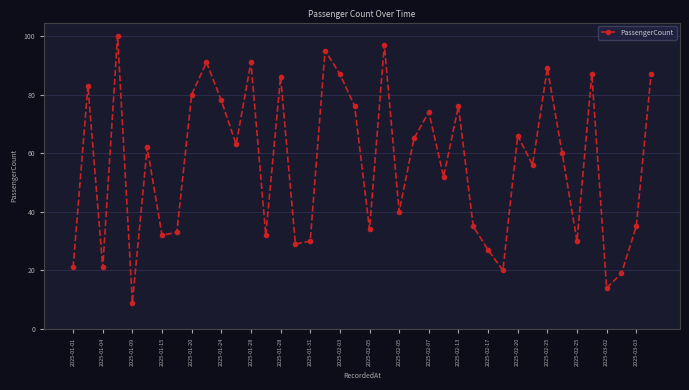

What is the difference between the second highest and minimum values?

88